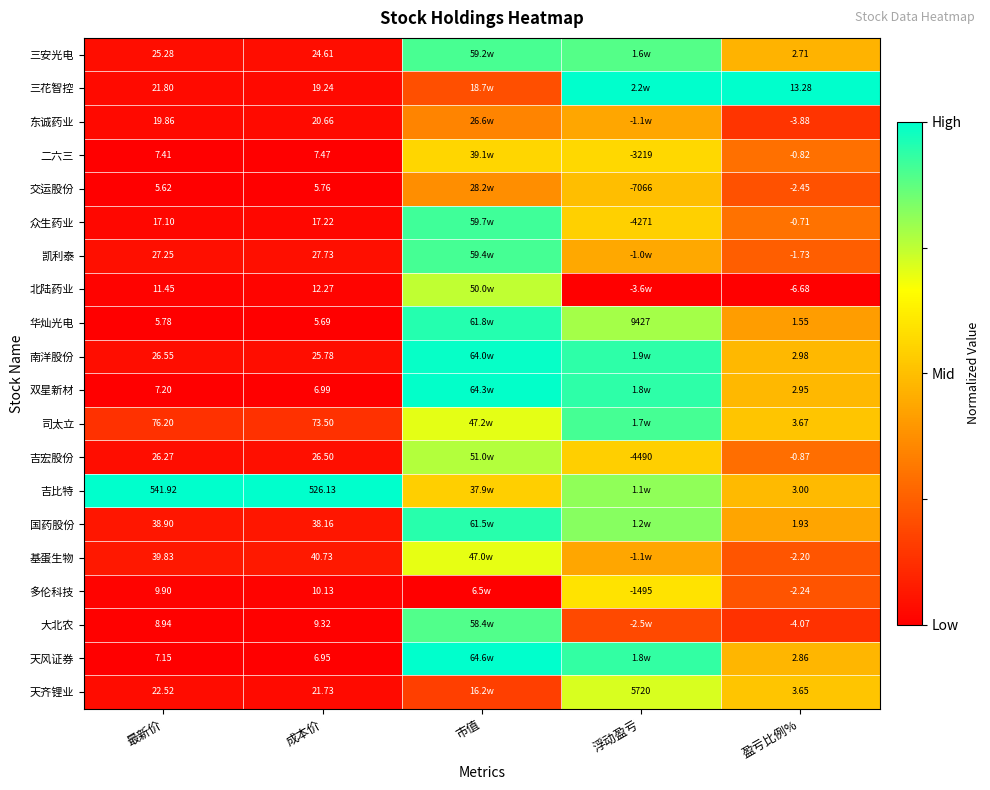

At how many categories does at least one series exceed 0?

5